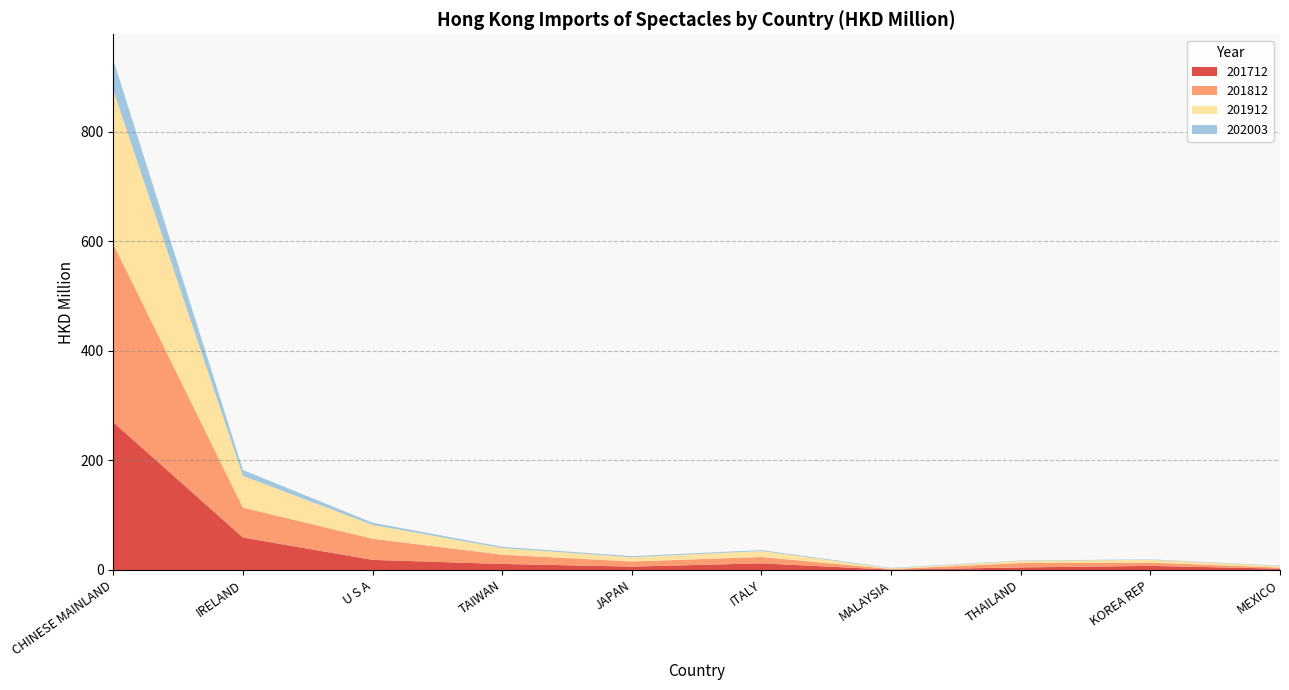

Reading left to right, what are all the values shown in this chart?

201712: 269.8	59.3	18.4	11.0	6.1	12.1	0.6	4.6	7.5	2.4
201812: 325.5	54.6	38.6	17.0	9.4	11.6	1.1	8.0	6.0	1.9
201912: 280.9	57.9	25.2	12.0	7.7	10.9	1.2	3.8	5.2	2.7
202003: 55.5	10.8	4.0	2.4	2.0	1.7	0.9	0.8	0.8	0.8